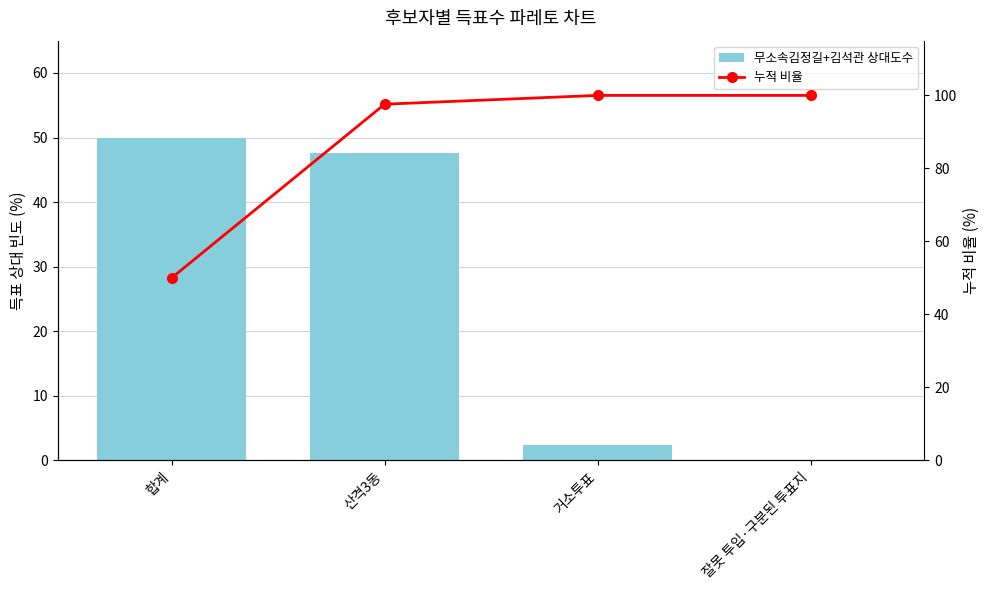

How many data points in 무소속김정길+김석관 상대도수 are above 47?

2